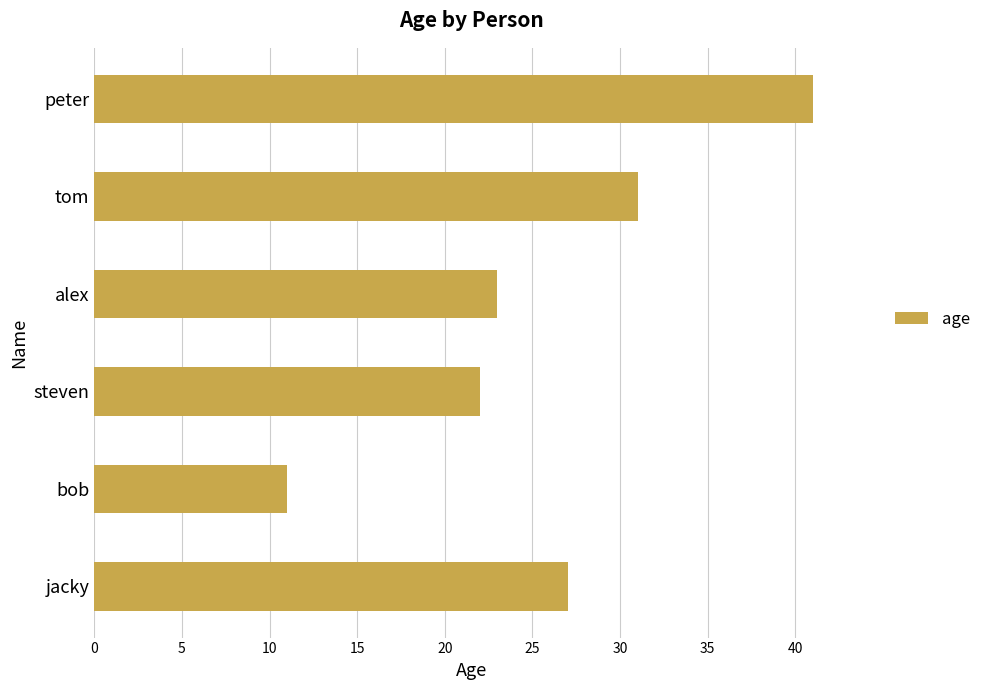

At which category does the chart reach its peak across all series?

peter